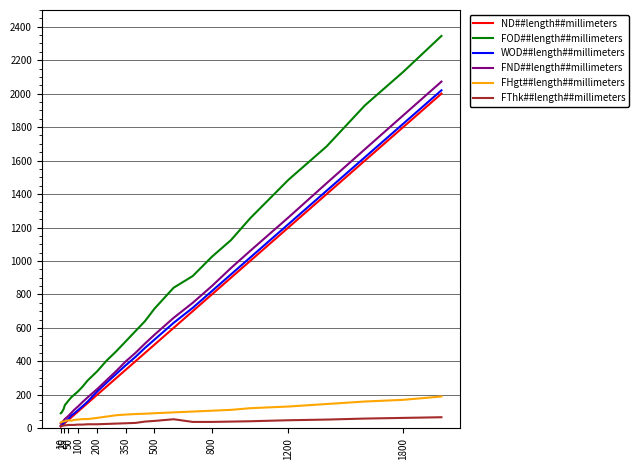

True or false: FOD##length##millimeters and FND##length##millimeters cross at least once.

False